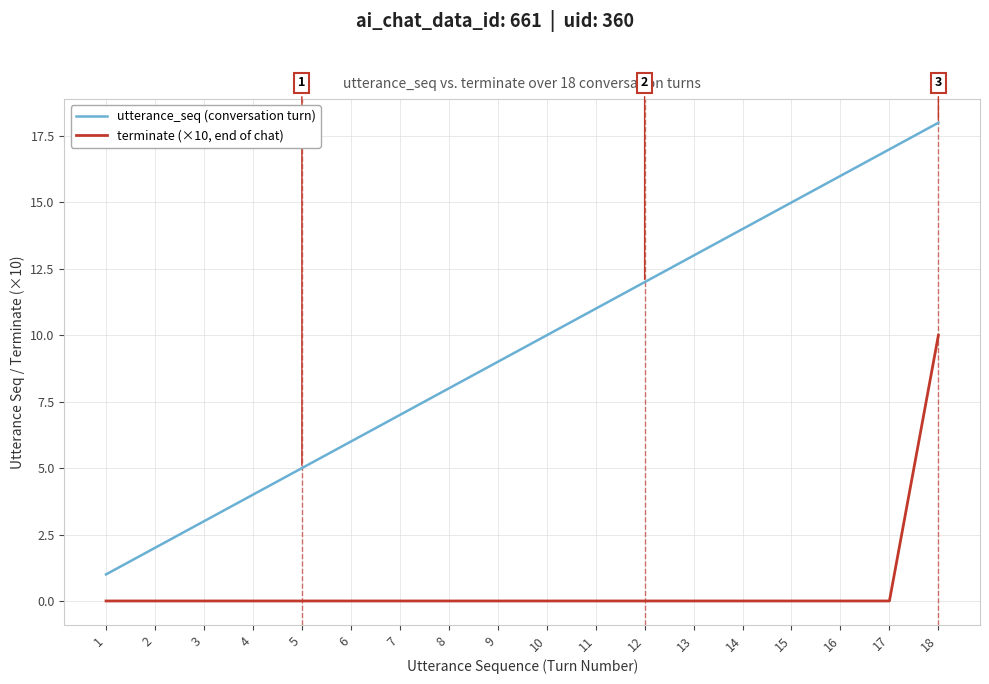

True or false: utterance_seq (conversation turn) and terminate (×10, end of chat) intersect in this chart.

False